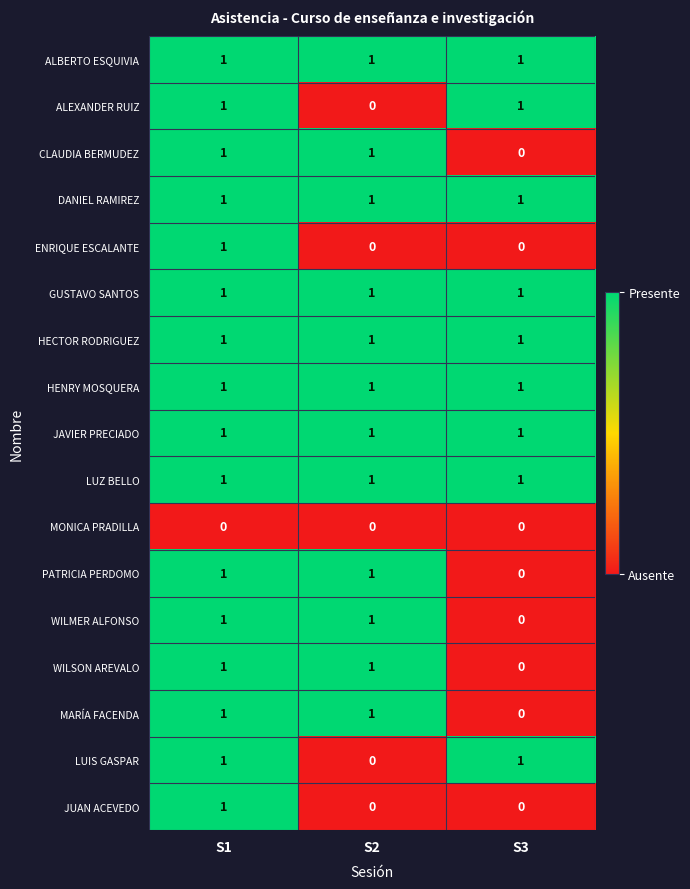

The value of ALBERTO ESQUIVIA at S2 is 1. True or false?

True